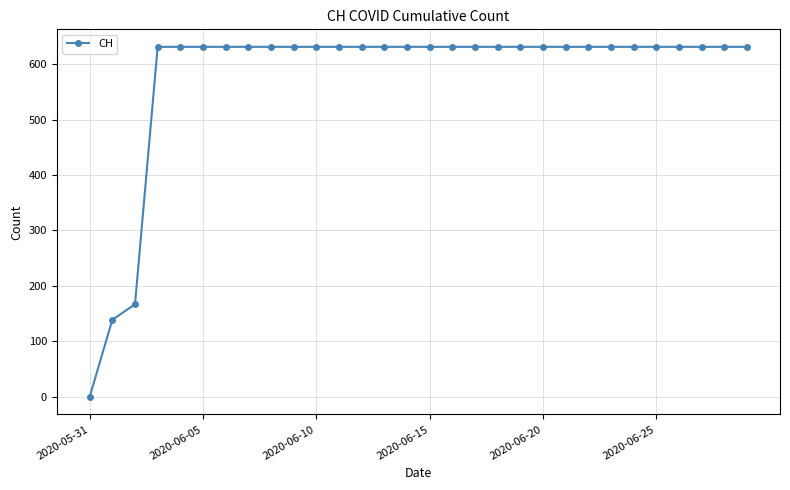

What is the average value?

578